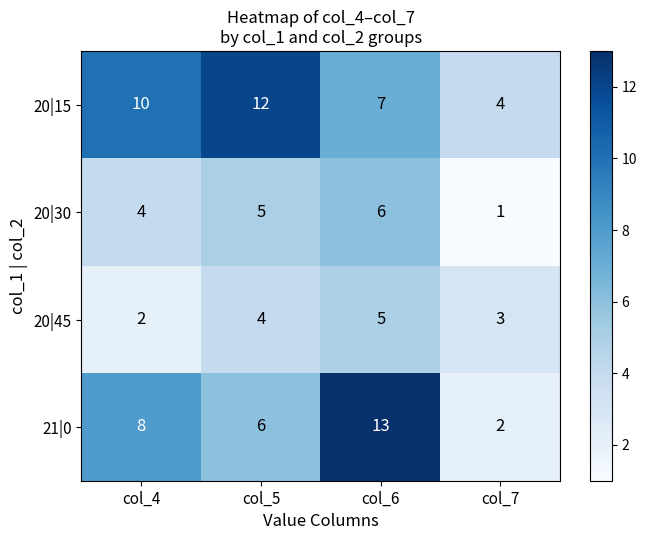

Which category has the highest value across all series?

col_6